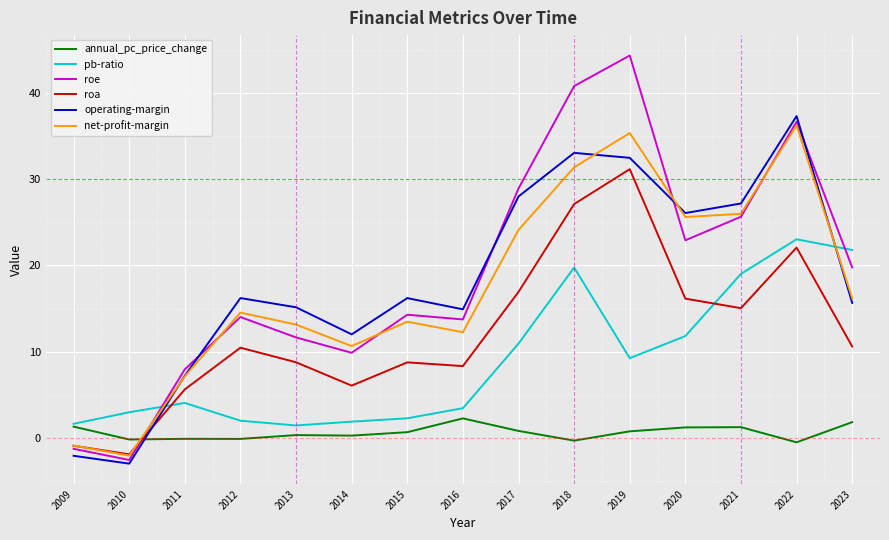

What is the difference between the second highest and minimum values in the roe series?

43.3